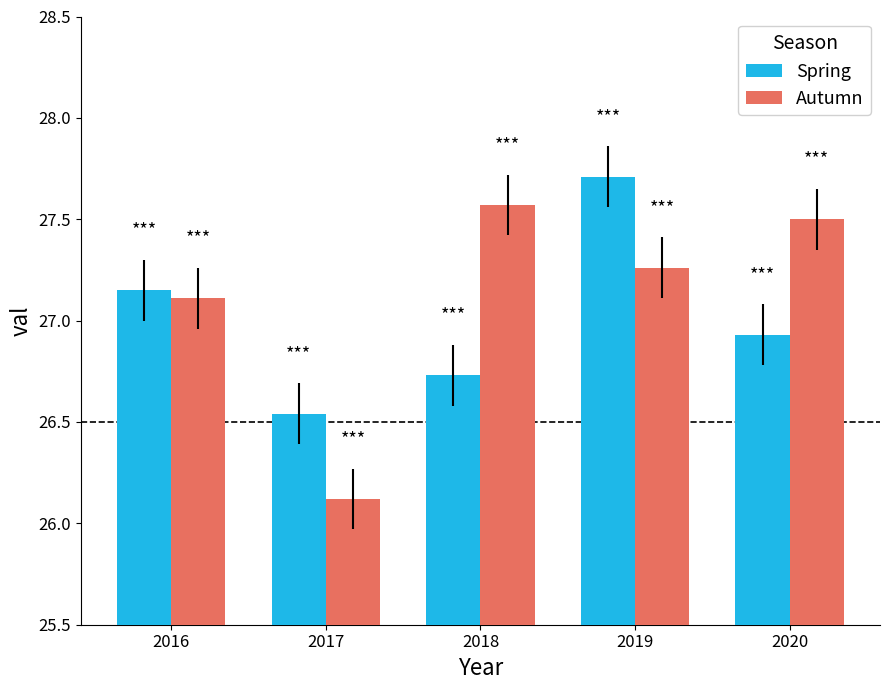

Rank the series by their maximum value, from highest to lowest.

Spring, Autumn